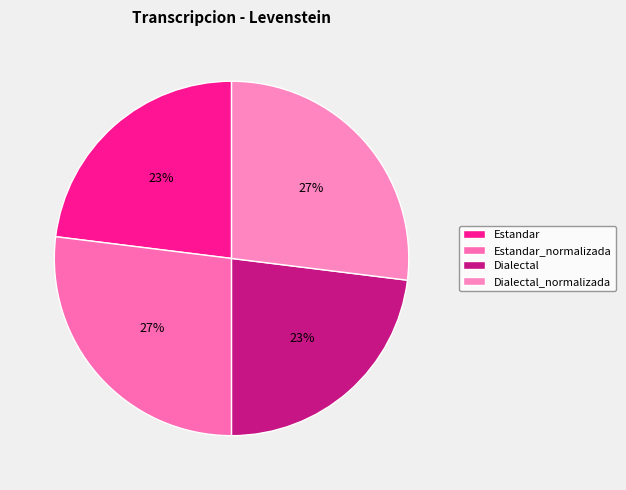

Rank the categories by value from lowest to highest.

Estandar, Dialectal, Estandar_normalizada, Dialectal_normalizada